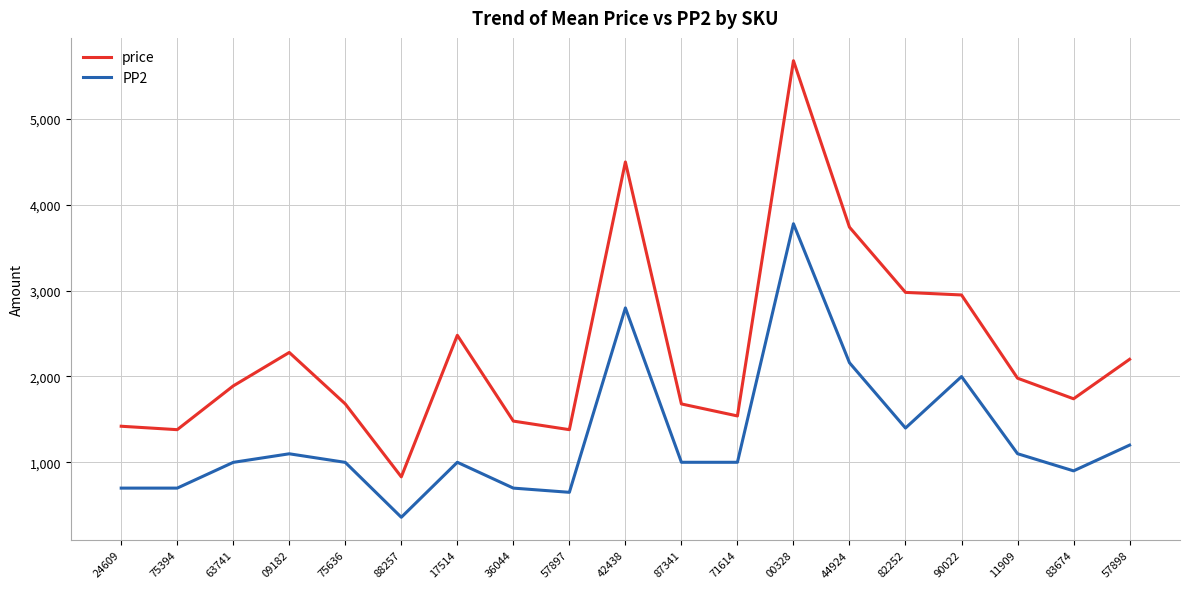

What is the spread (max minus min) of values at 63741?

891